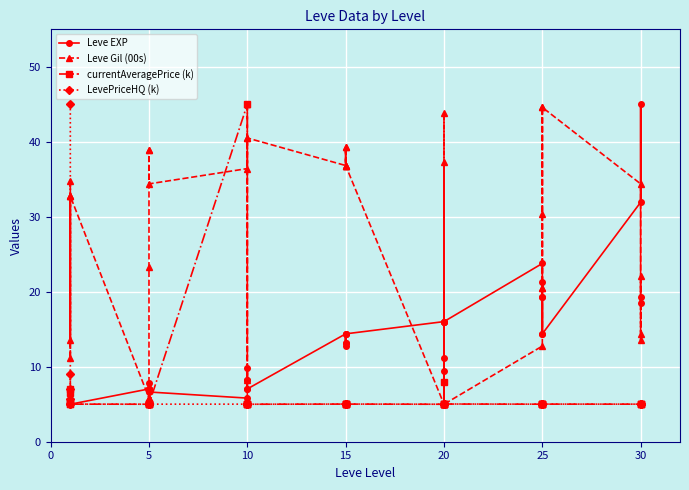

How many times do currentAveragePrice (k) and Leve Gil (00s) cross each other?

6